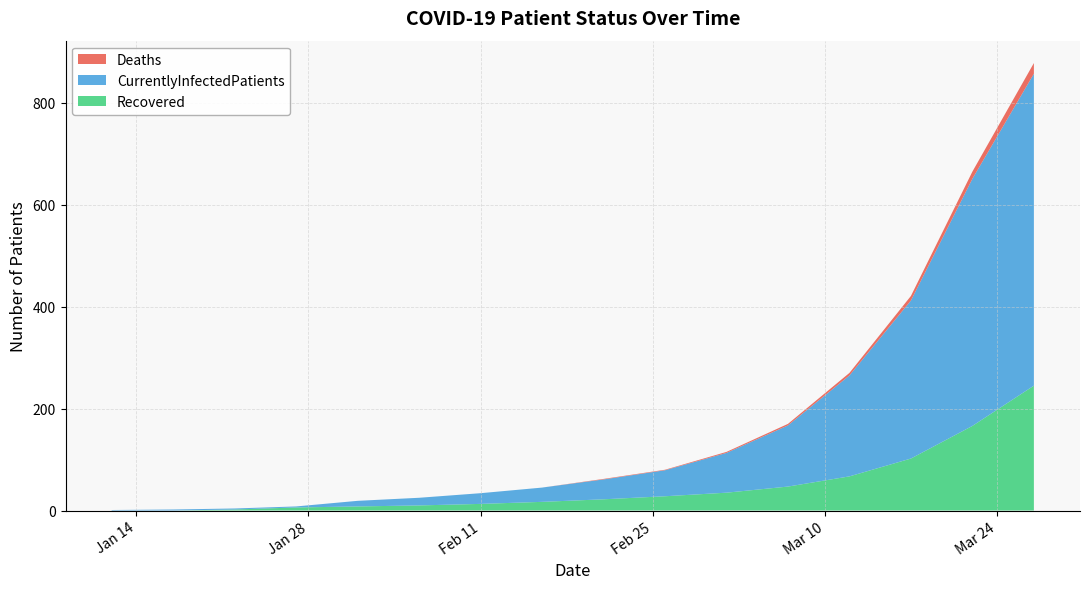

Reading left to right, what are all the values shown in this chart?

Recovered: 0	0	2	6	8	10	13	17	22	28	35	47	67	102	166	245
CurrentlyInfectedPatients: 1	2	2	2	11	15	21	28	39	51	78	120	198	310	485	612
Deaths: 0	0	0	0	0	0	0	0	1	1	2	3	5	9	14	21